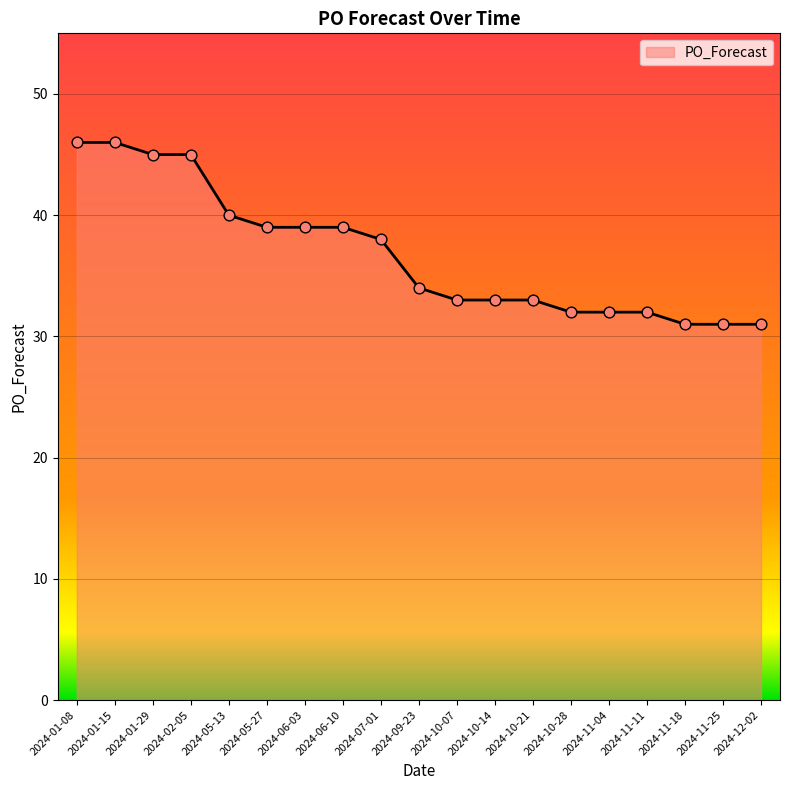

What is the change in value from 2024-05-13 to 2024-10-07?

-7